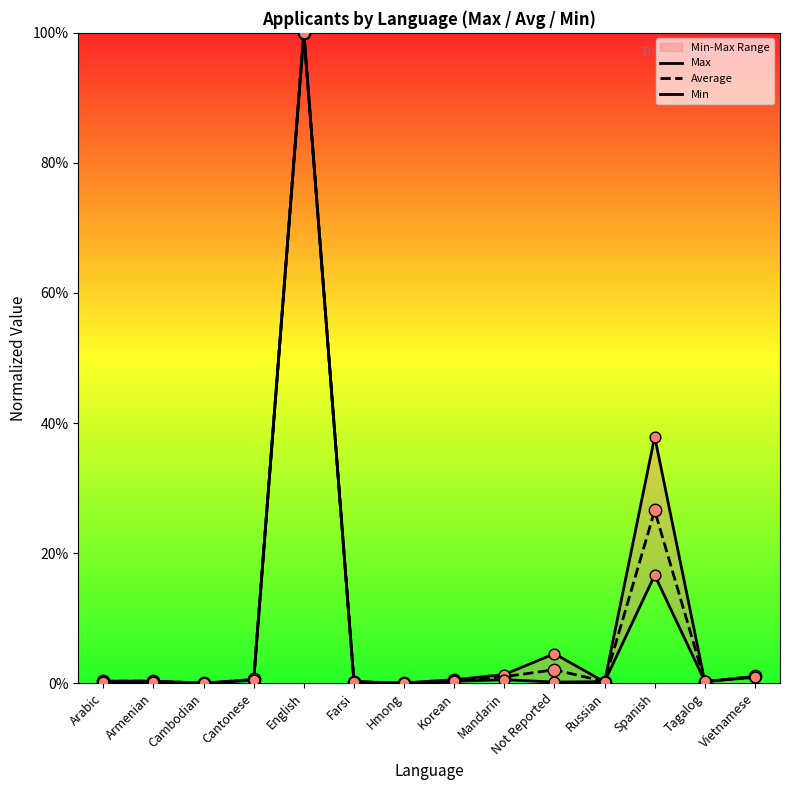

Which series has the largest total across all categories?

Max